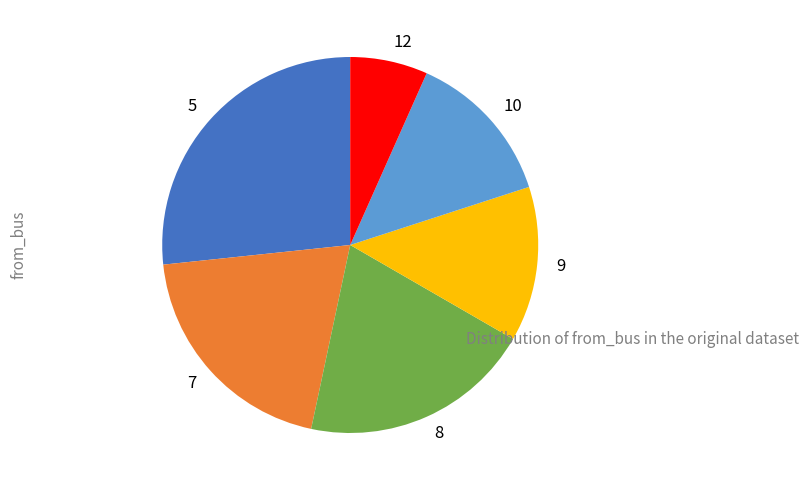

How many slices are in this pie chart?

6